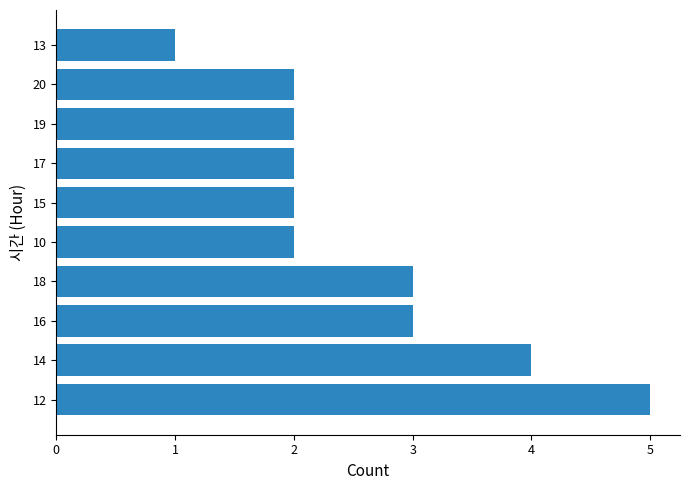

Is it true that the value at 15 is 2?

True